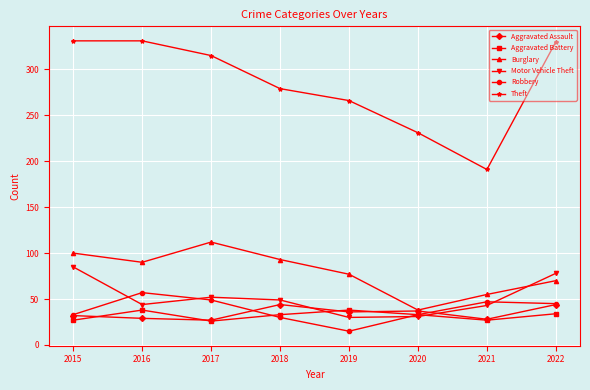

At which label does Aggravated Battery first exceed 33?

2016